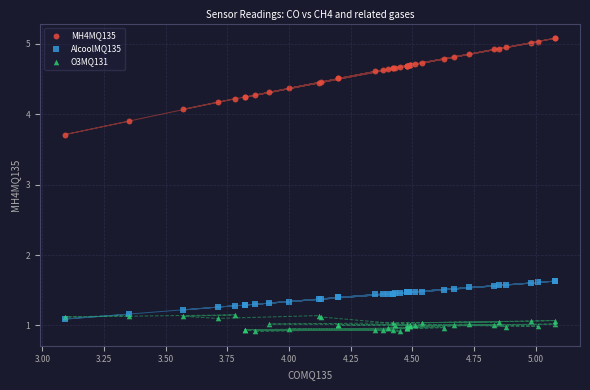

Across all series, what Y value is closest to 3?

3.7